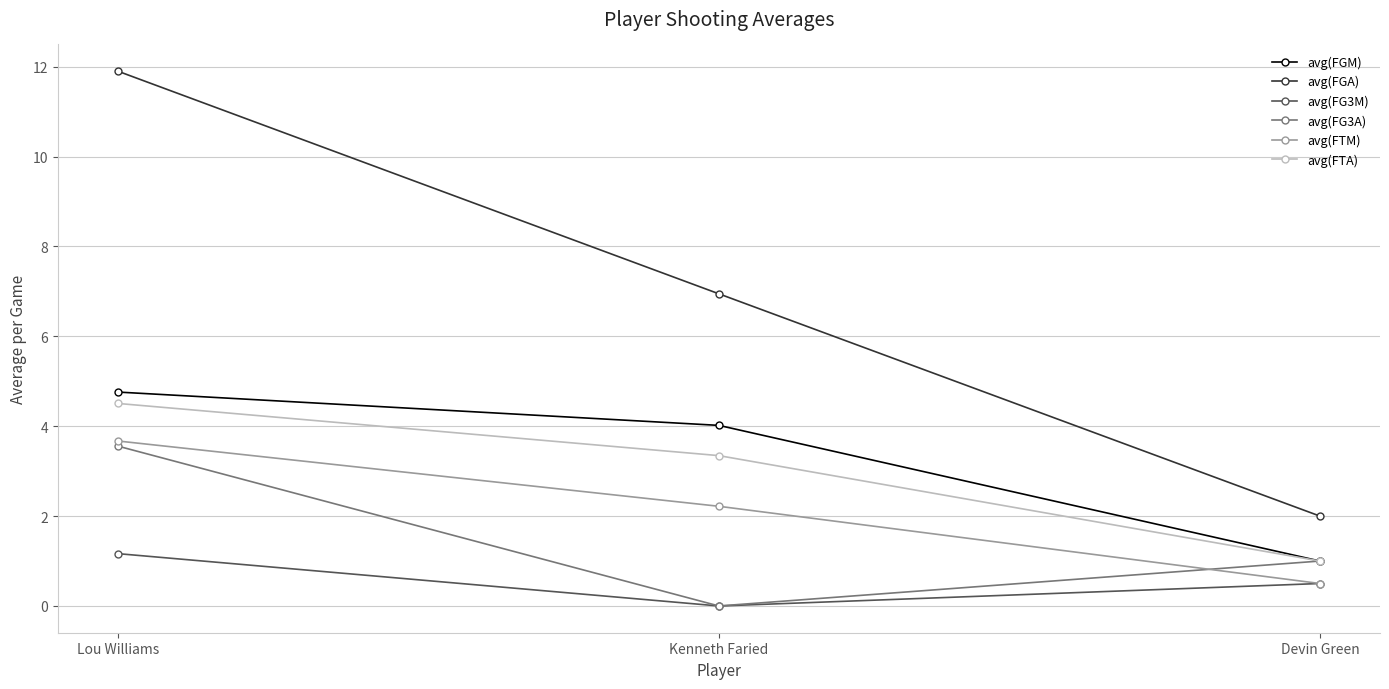

Rank the categories by avg(FTA) value from lowest to highest.

Devin Green, Kenneth Faried, Lou Williams